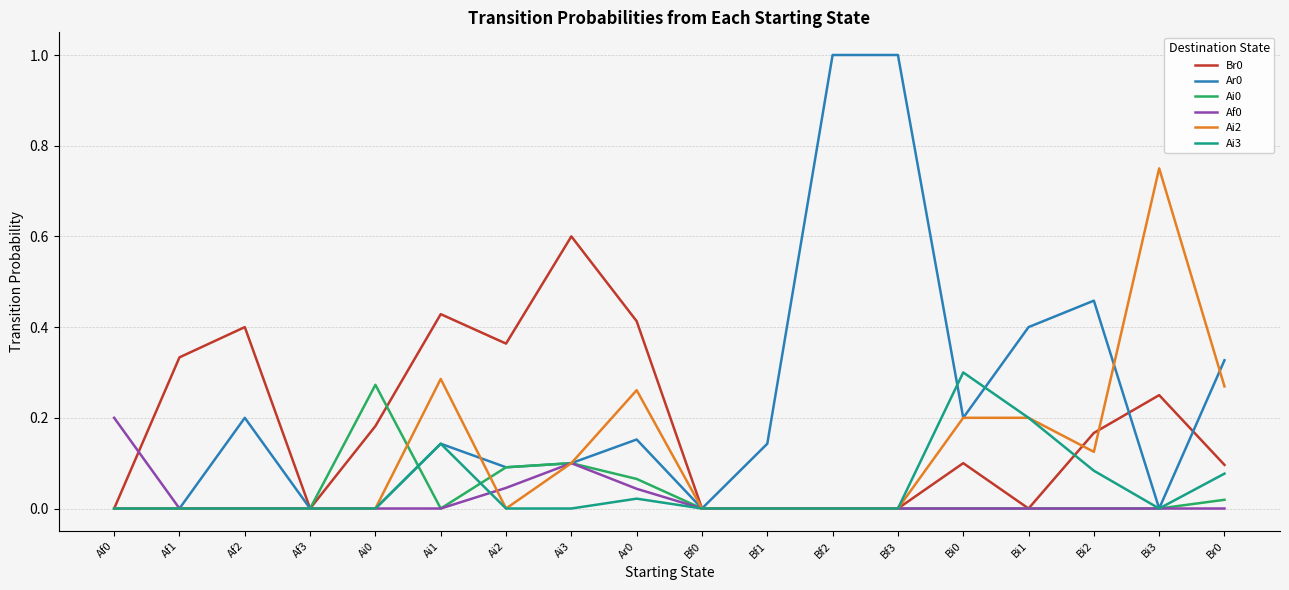

What is the greatest value displayed?

1.0